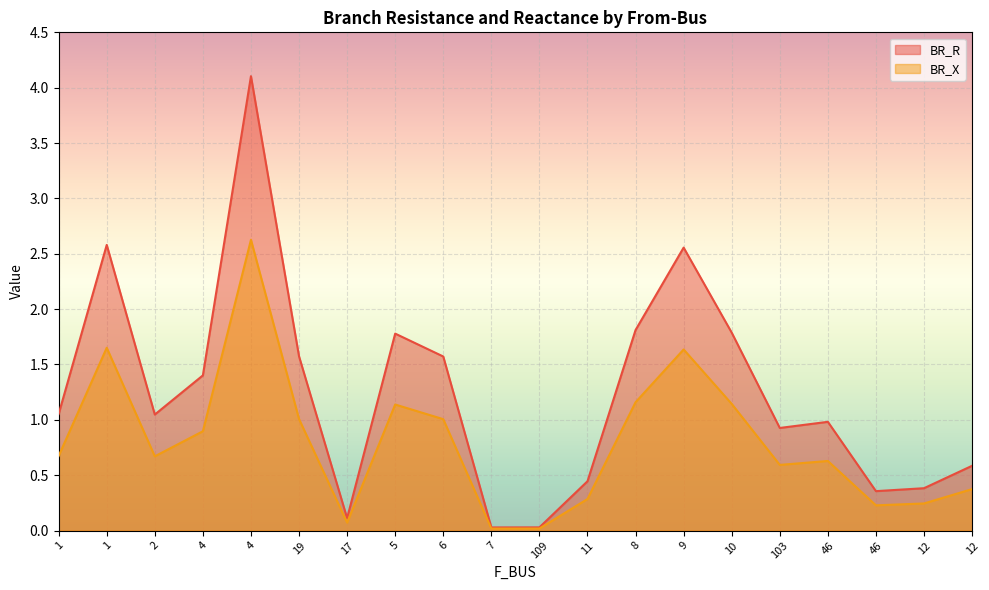

Which series has the largest range (max minus min)?

BR_R